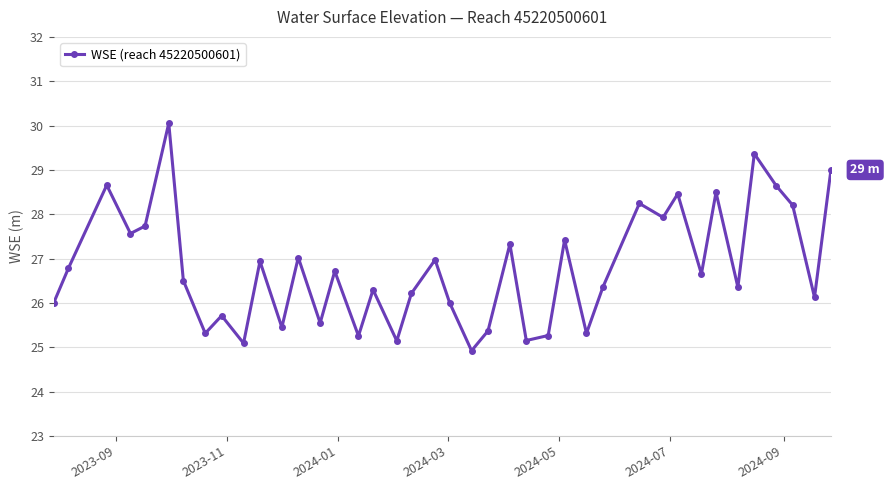

What is the smallest value displayed?

24.9